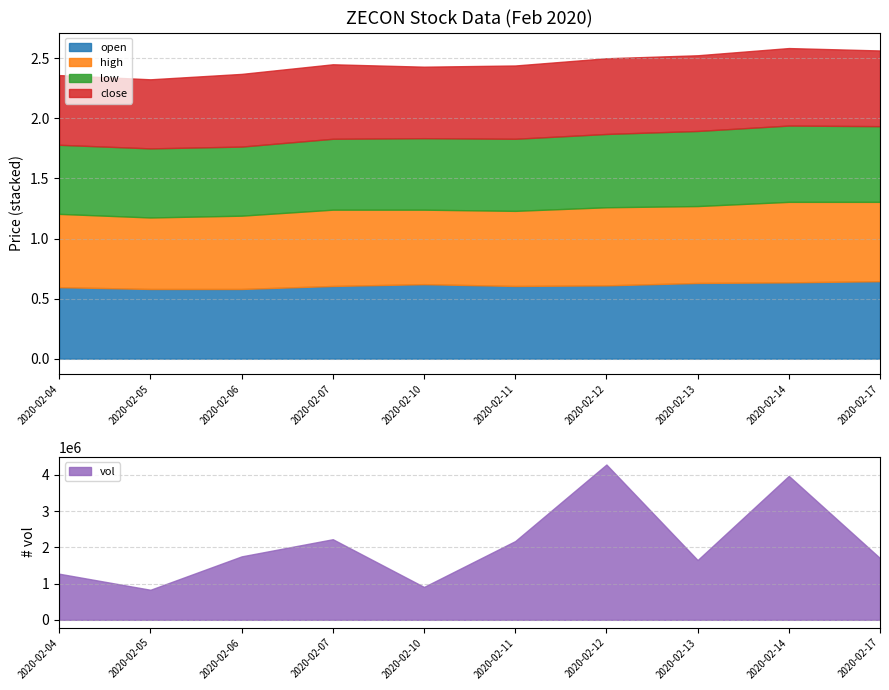

List the labels in order of open value, smallest first.

2020-02-05, 2020-02-06, 2020-02-04, 2020-02-07, 2020-02-11, 2020-02-12, 2020-02-10, 2020-02-13, 2020-02-14, 2020-02-17